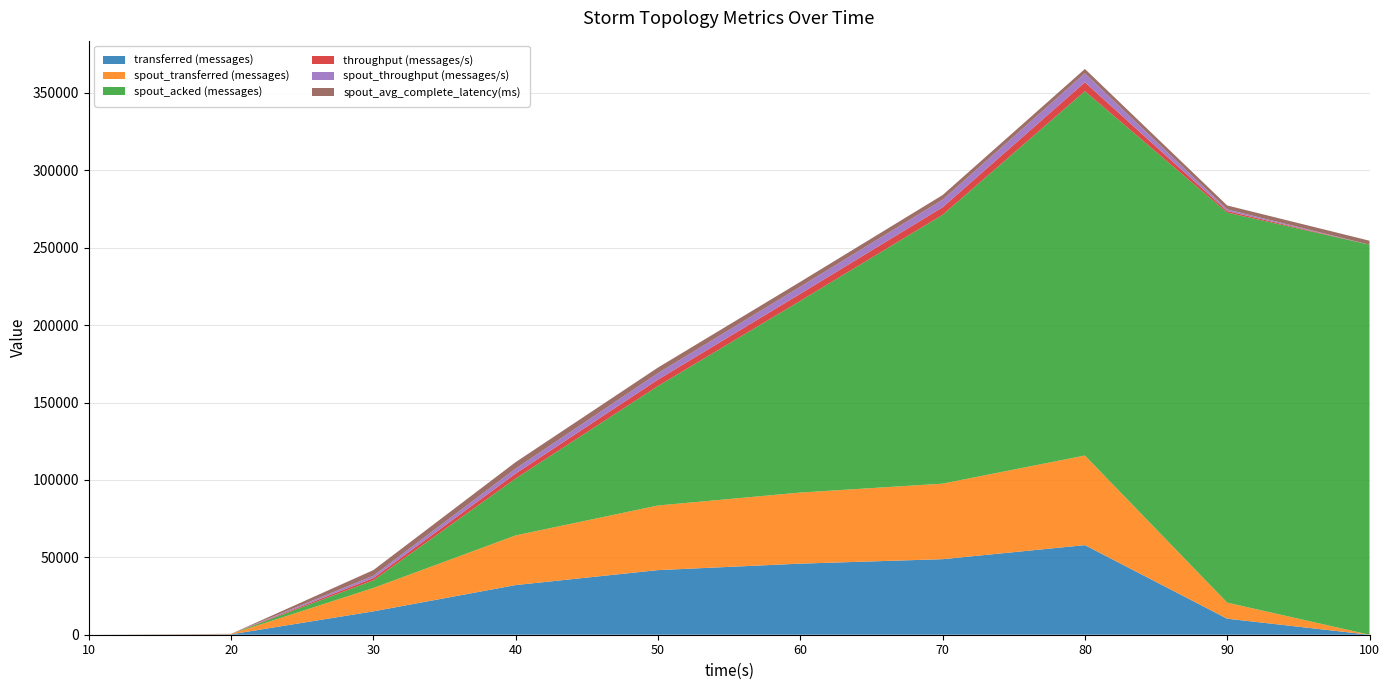

Reading left to right, extract all data points from this chart.

transferred (messages): 0.0	260.0	15100.0	32080.0	41740.0	45920.0	48800.0	57880.0	10360.0	0.0
spout_transferred (messages): 0.0	260.0	15100.0	32080.0	41740.0	45920.0	48800.0	57880.0	10360.0	0.0
spout_acked (messages): 0.0	0.0	4920.0	36780.0	77180.0	123820.0	173660.0	235360.0	251980.0	251980.0
throughput (messages/s): 0.0	25.0	1498.0	3183.0	4159.0	4572.0	4863.0	5767.0	1026.0	0.0
spout_throughput (messages/s): 0.0	25.0	1498.0	3183.0	4159.0	4572.0	4863.0	5767.0	1026.0	0.0
spout_avg_complete_latency(ms): 0.0	0.0	3634.0	4215.1	3616.1	3154.5	3022.4	2824.5	2541.6	2541.6